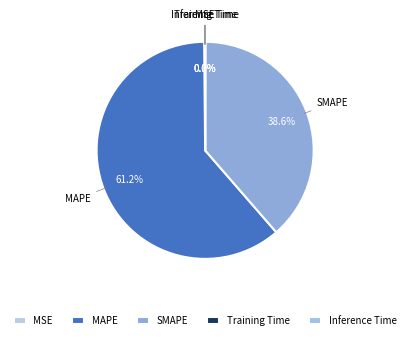

What is the smallest slice in the pie chart?

Inference Time